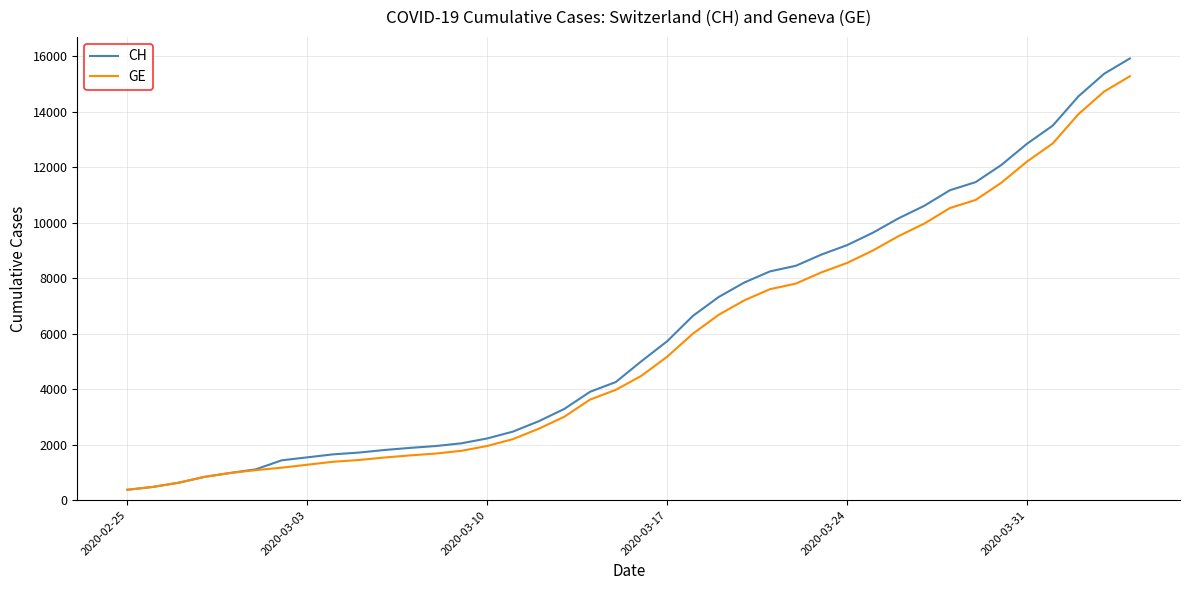

Does the chart display data point markers on the line(s)?

No